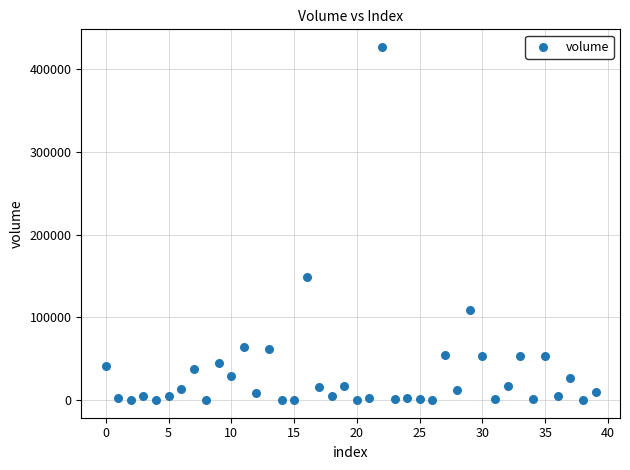

What is the range of Y values (max minus min)?

427012.9